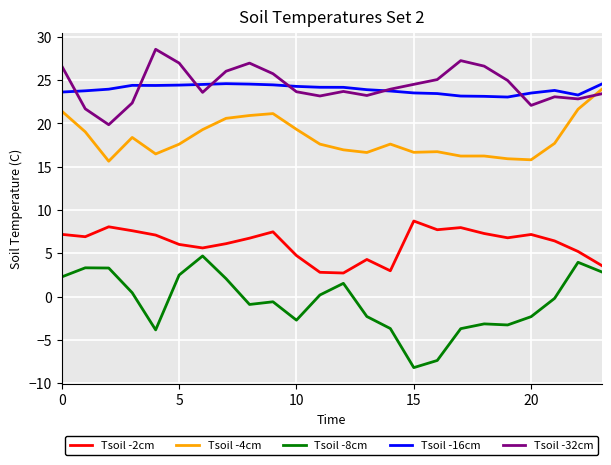

Which series has the largest range (max minus min)?

Tsoil -8cm